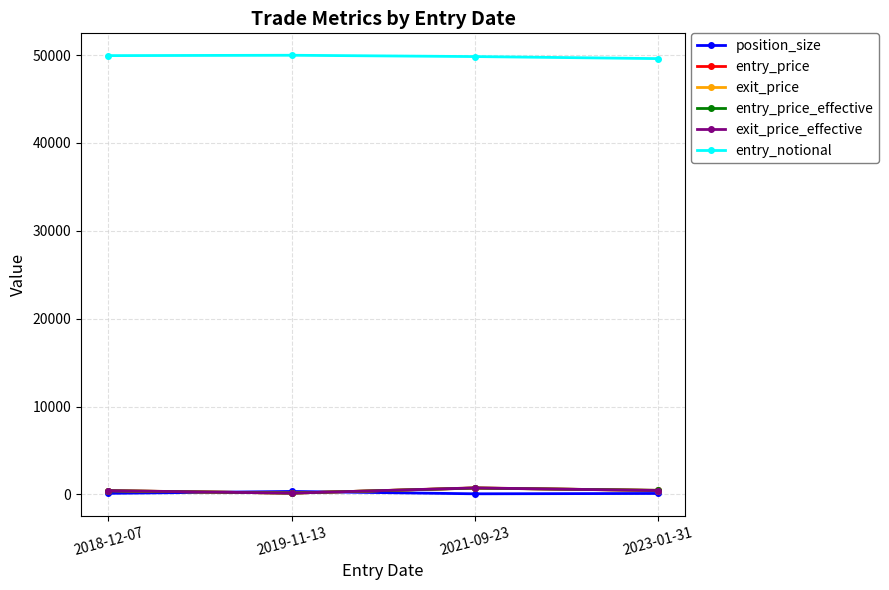

True or false: position_size and entry_notional cross at least once.

False